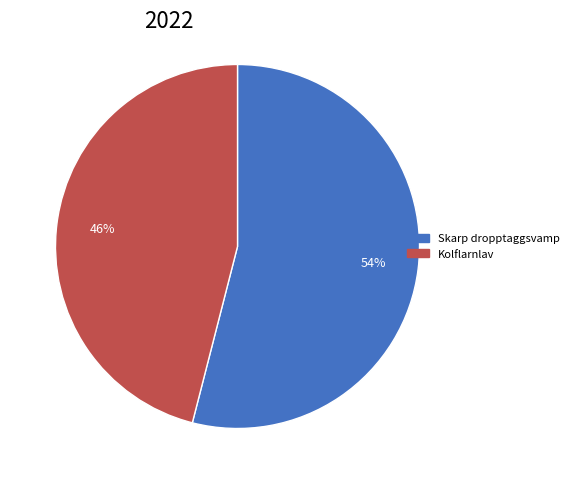

Is there any slice that represents more than half of the pie?

Yes